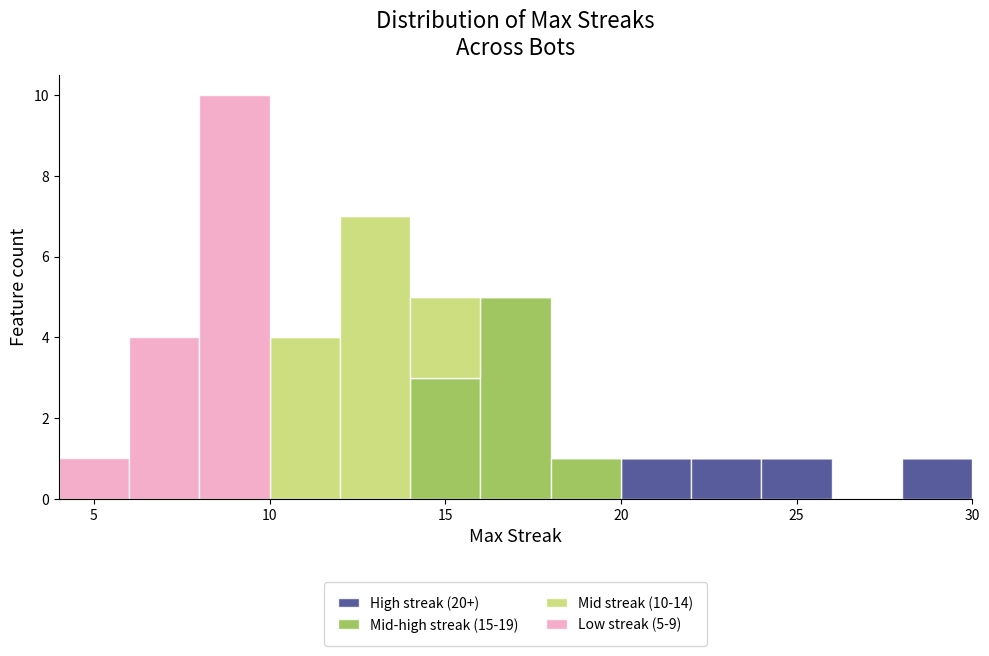

Which range on the x-axis has the tallest stacked bar (by total height)?

8 to 10